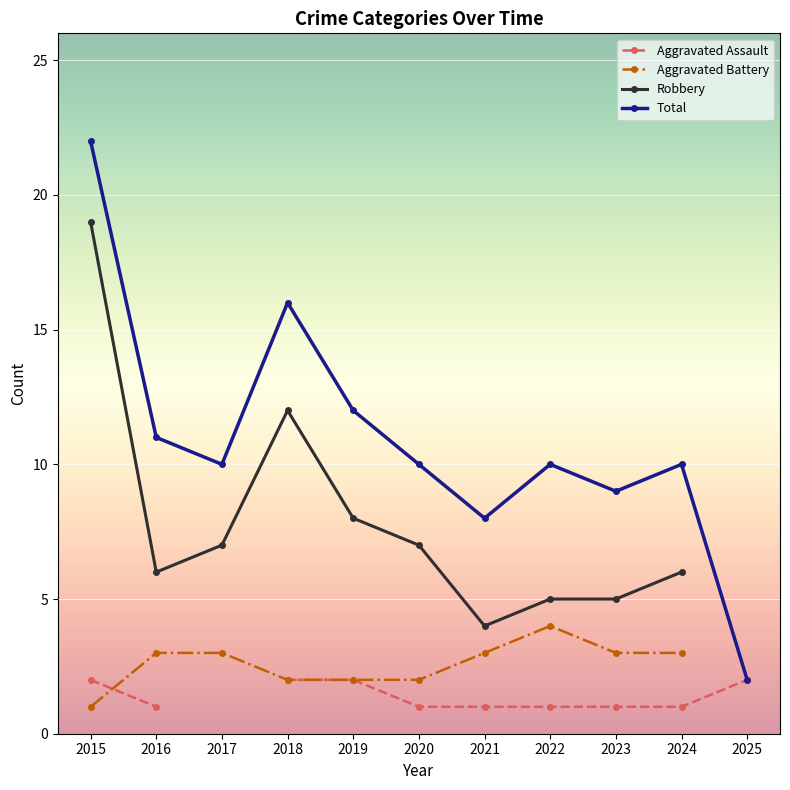

True or false: Aggravated Battery and Total cross at least once.

False